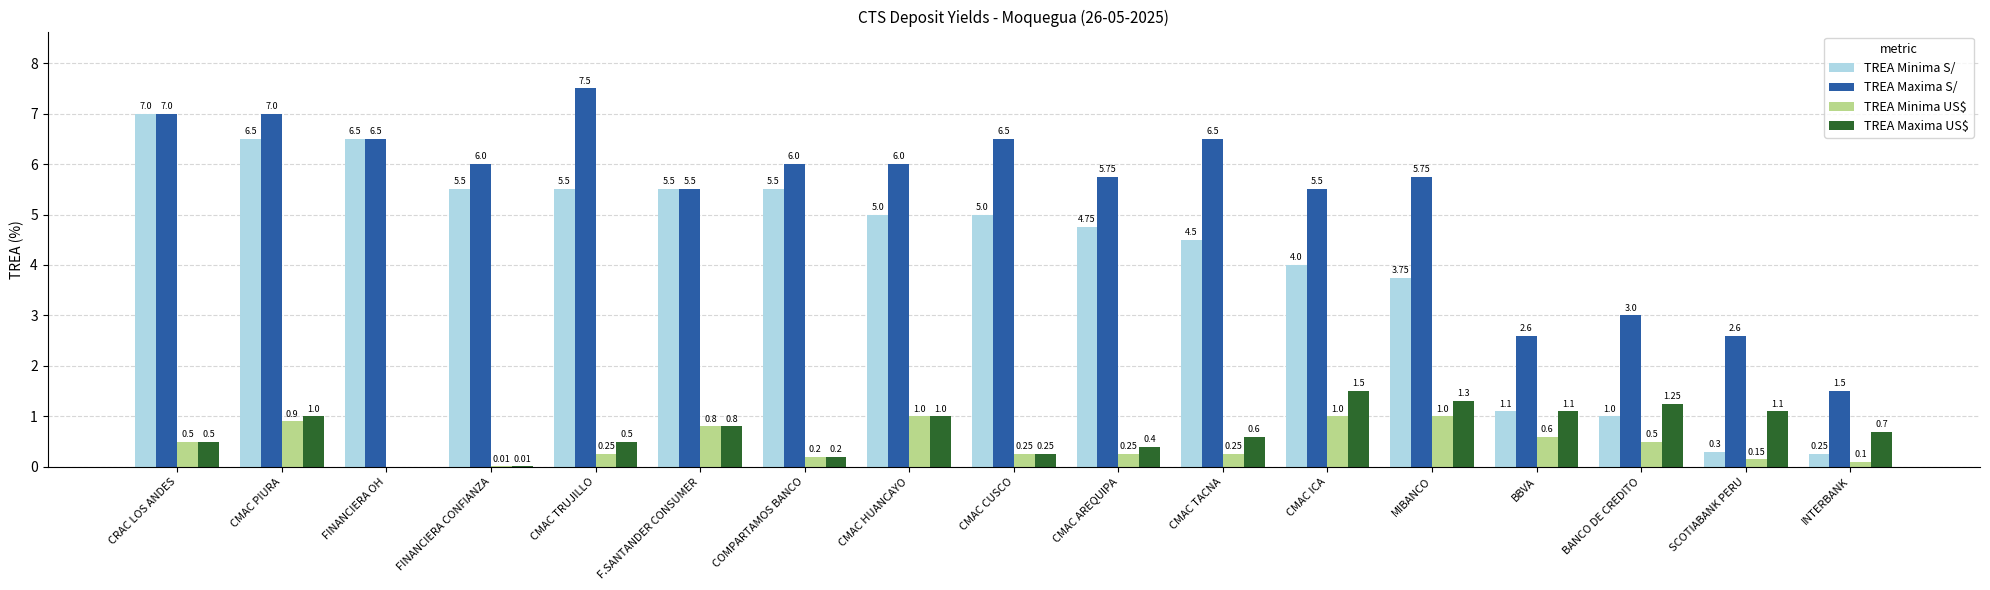

How many distinct data groups are displayed?

4